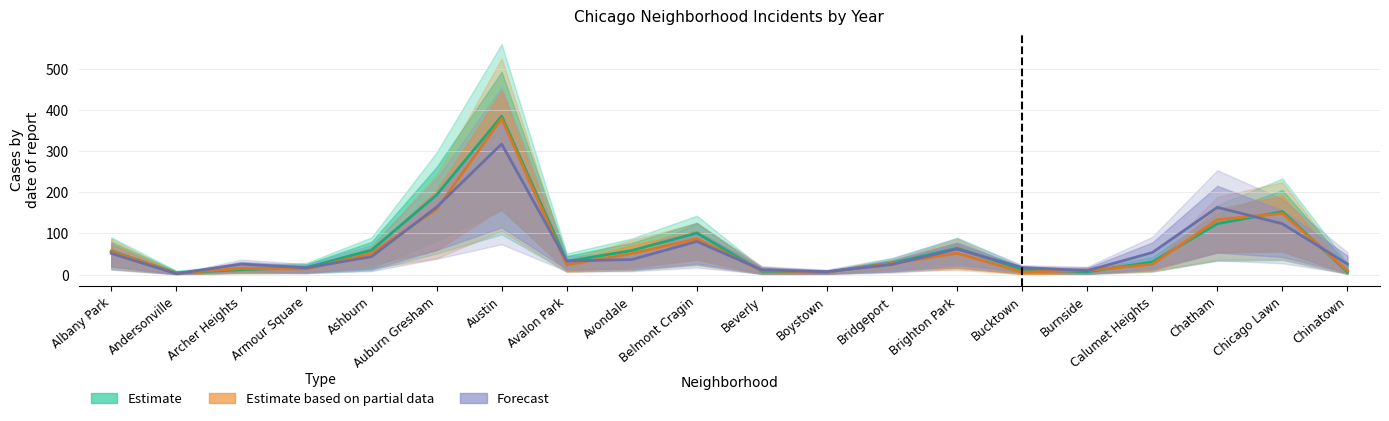

What is the sum of the 2022 values at Brighton Park and Boystown?

69.0